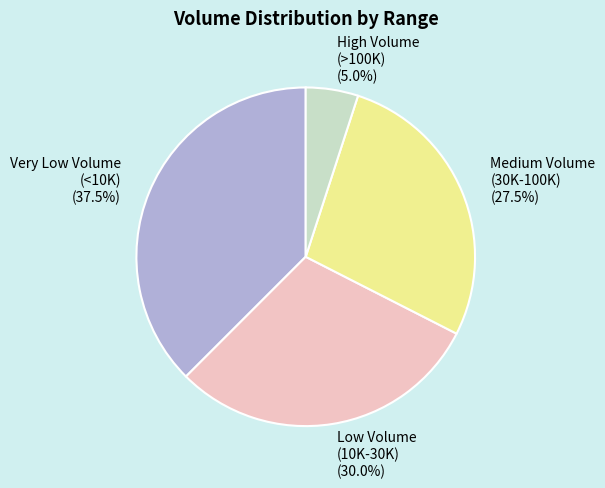

Rank the categories by value from highest to lowest.

Very Low Volume (<10K) (37.5%), Low Volume (10K-30K) (30.0%), Medium Volume (30K-100K) (27.5%), High Volume (>100K) (5.0%)